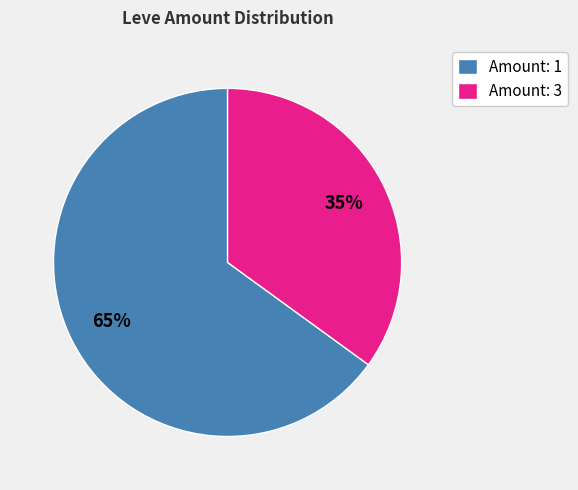

Do Amount: 3 and Amount: 1 together represent more than half of the pie?

Yes